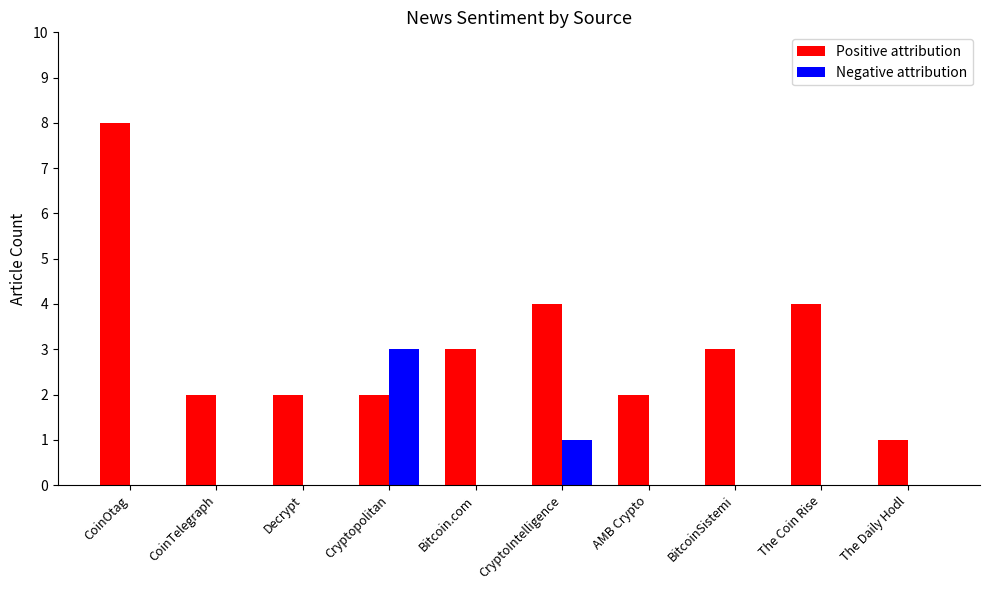

Which series has the largest total across all categories?

Positive attribution